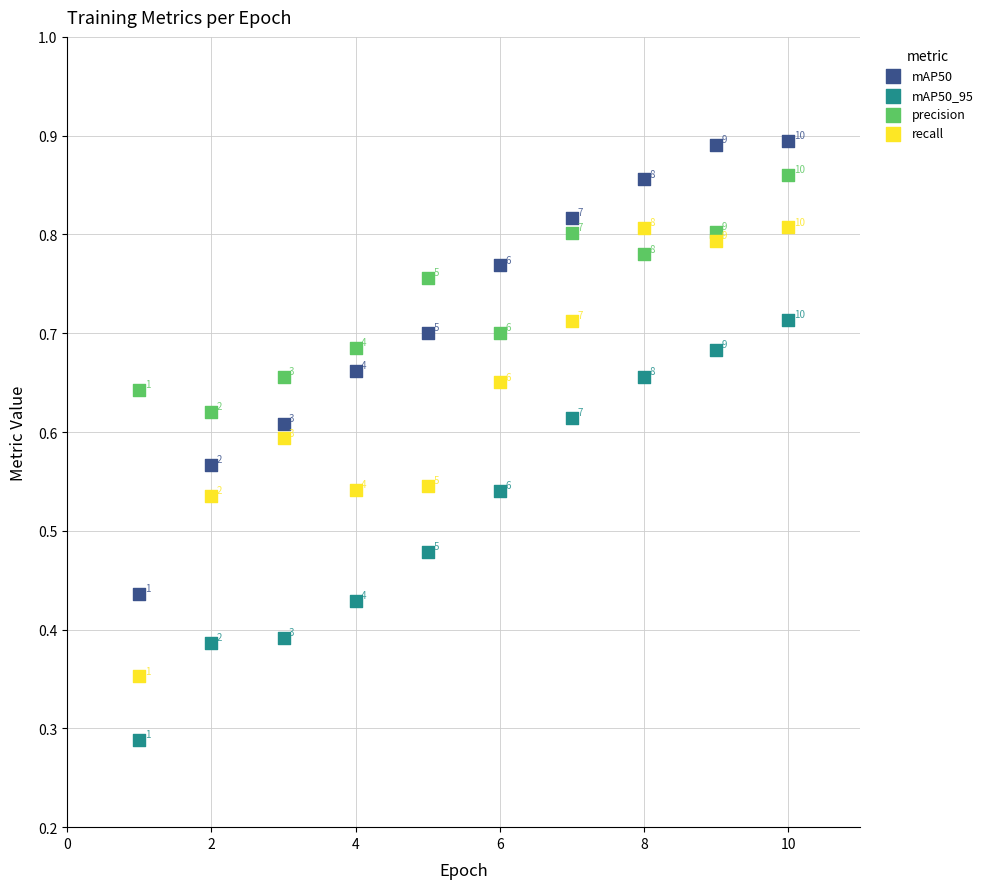

Which series has the widest spread of Y values?

mAP50